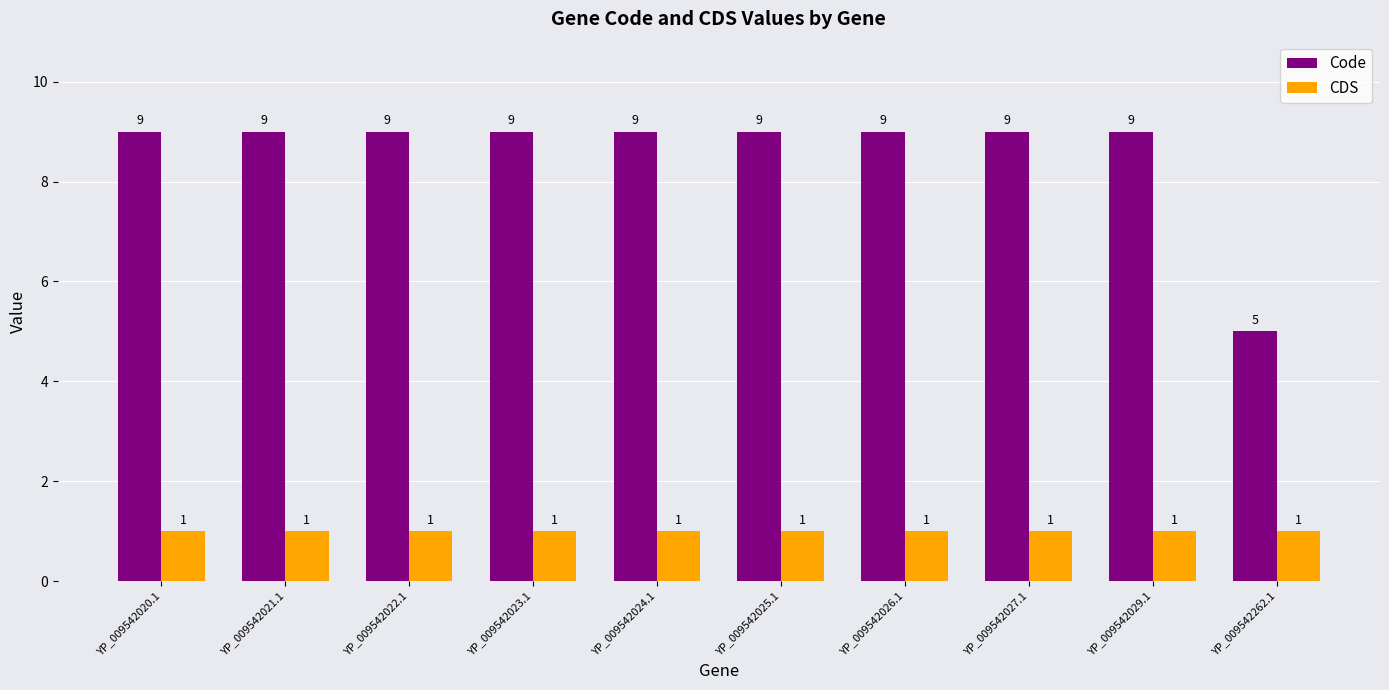

What is the value of the CDS bar at the 7th from the left?

1